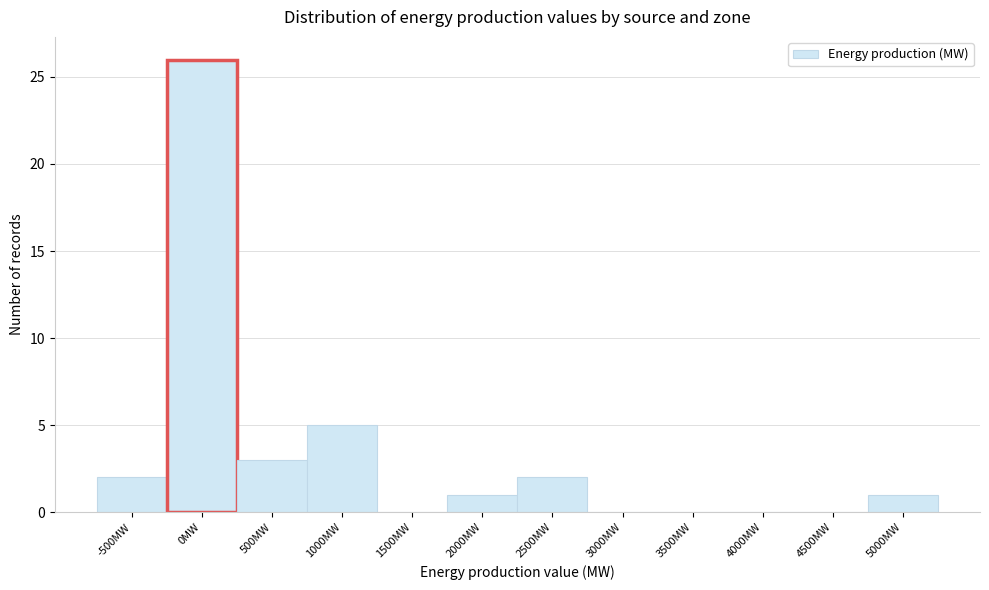

Reading left to right, list all the values displayed in this chart.

-500MW=2	0MW=26	500MW=3	1000MW=5	1500MW=0	2000MW=1	2500MW=2	3000MW=0	3500MW=0	4000MW=0	4500MW=0	5000MW=1